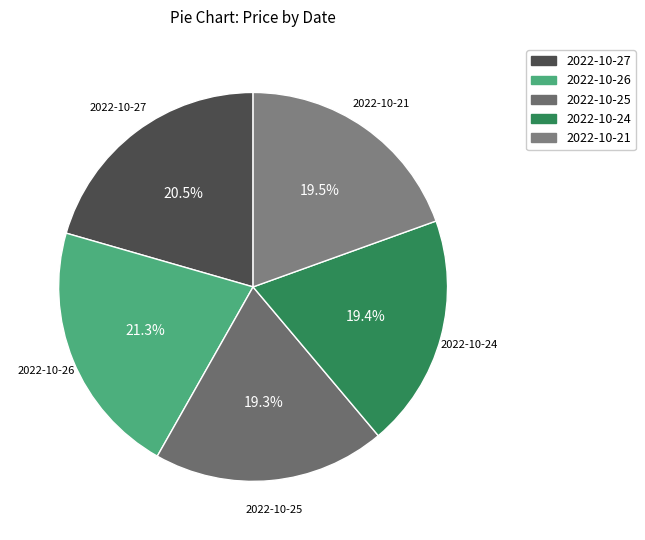

Is there any slice that represents more than half of the pie?

No